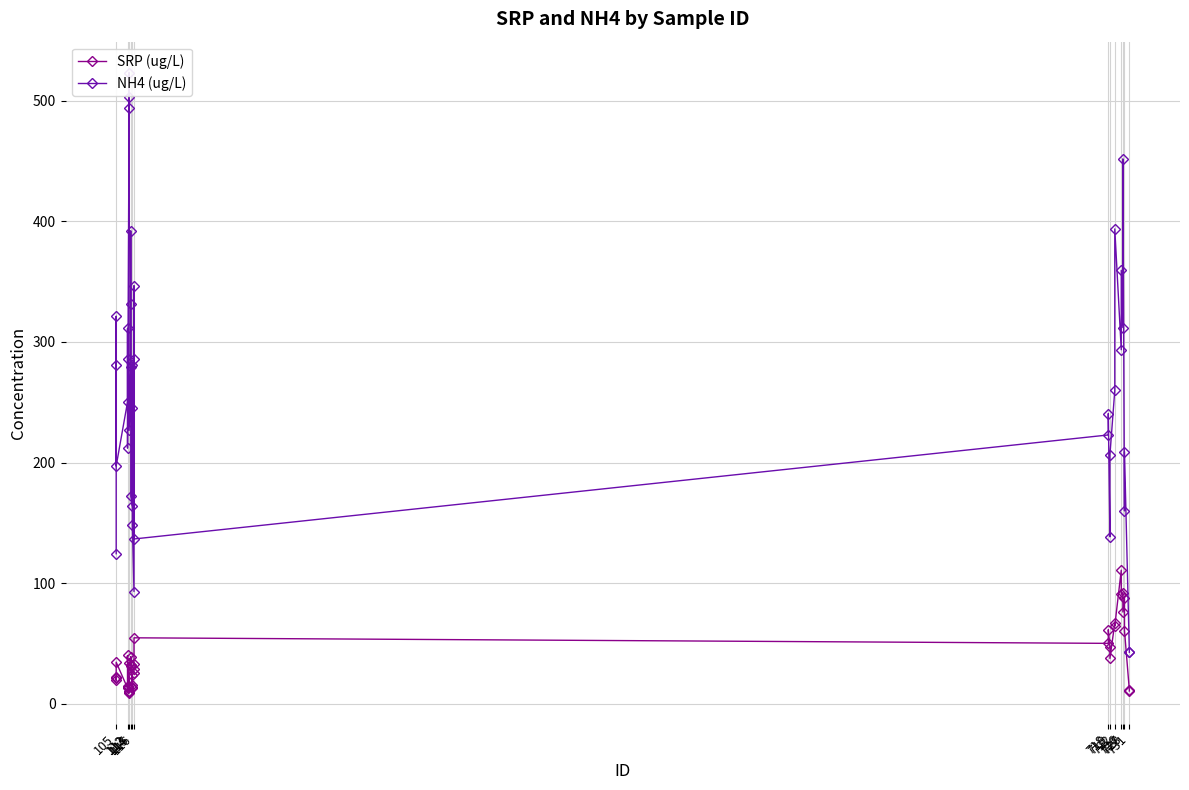

What is the total value across all series at 718?

272.9